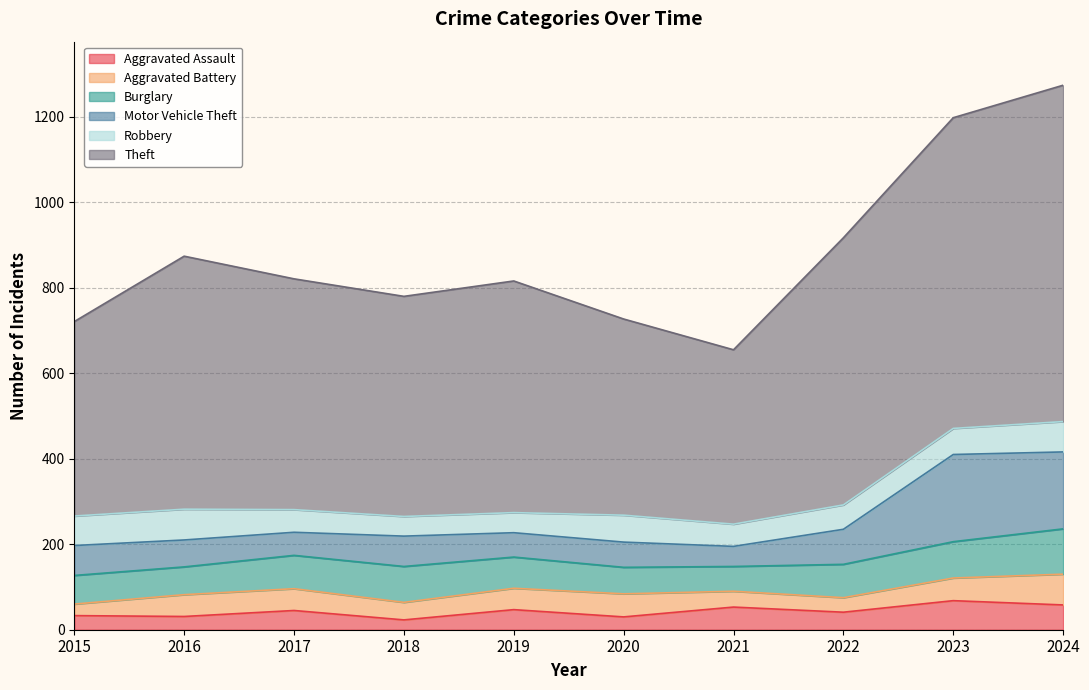

After their last crossing, which series has the higher values: Aggravated Battery or Robbery?

Aggravated Battery